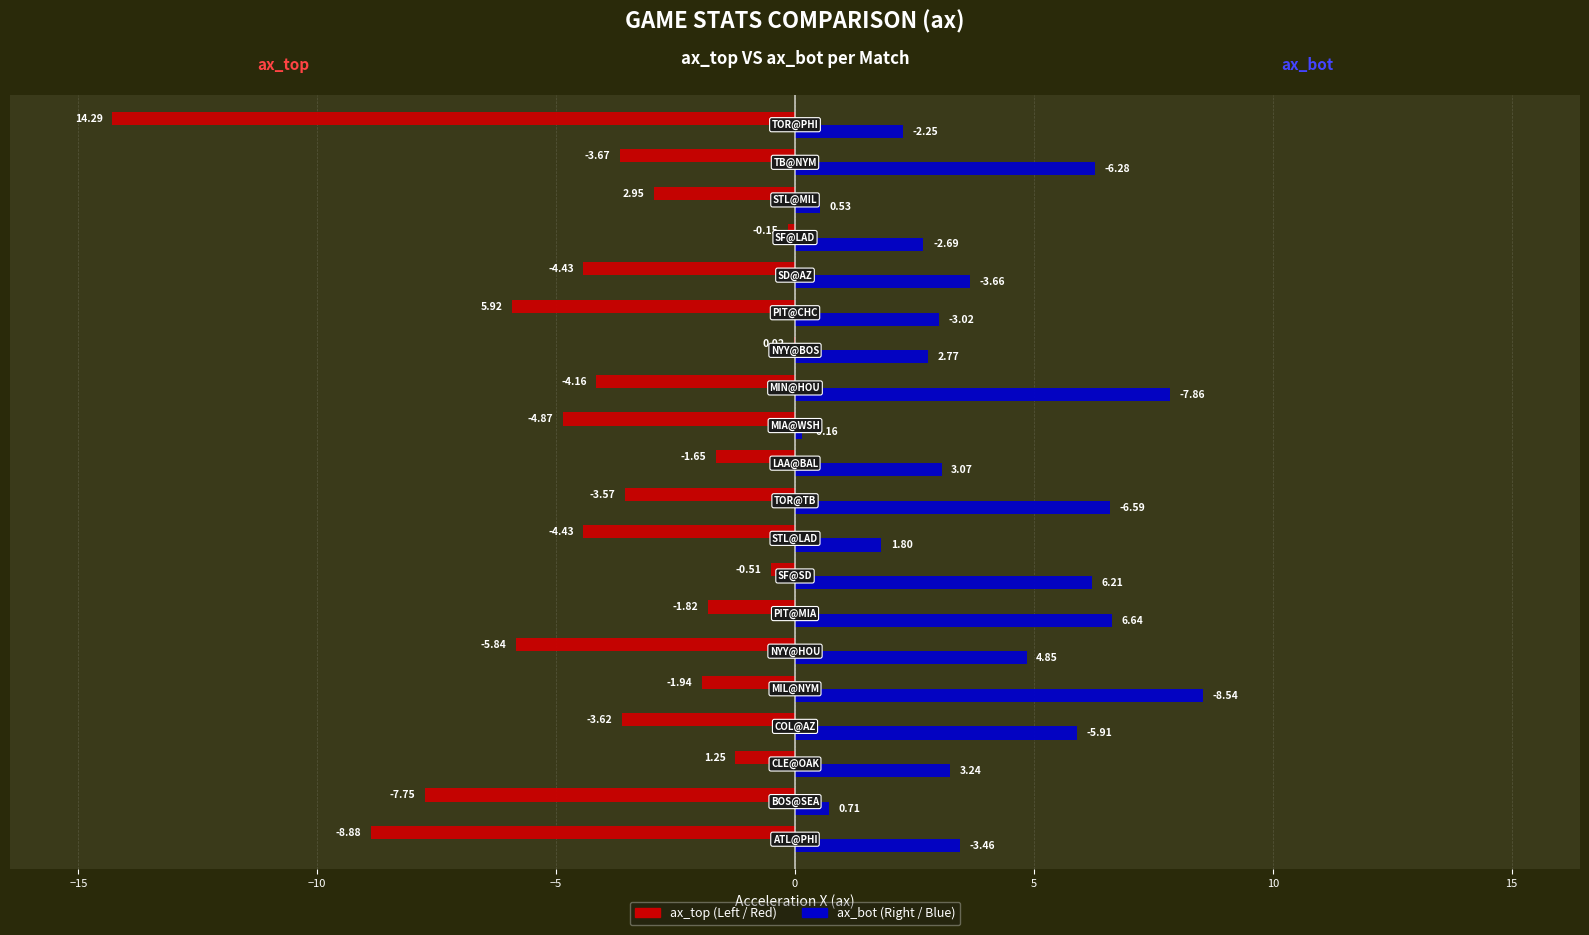

How many distinct data groups are displayed?

2